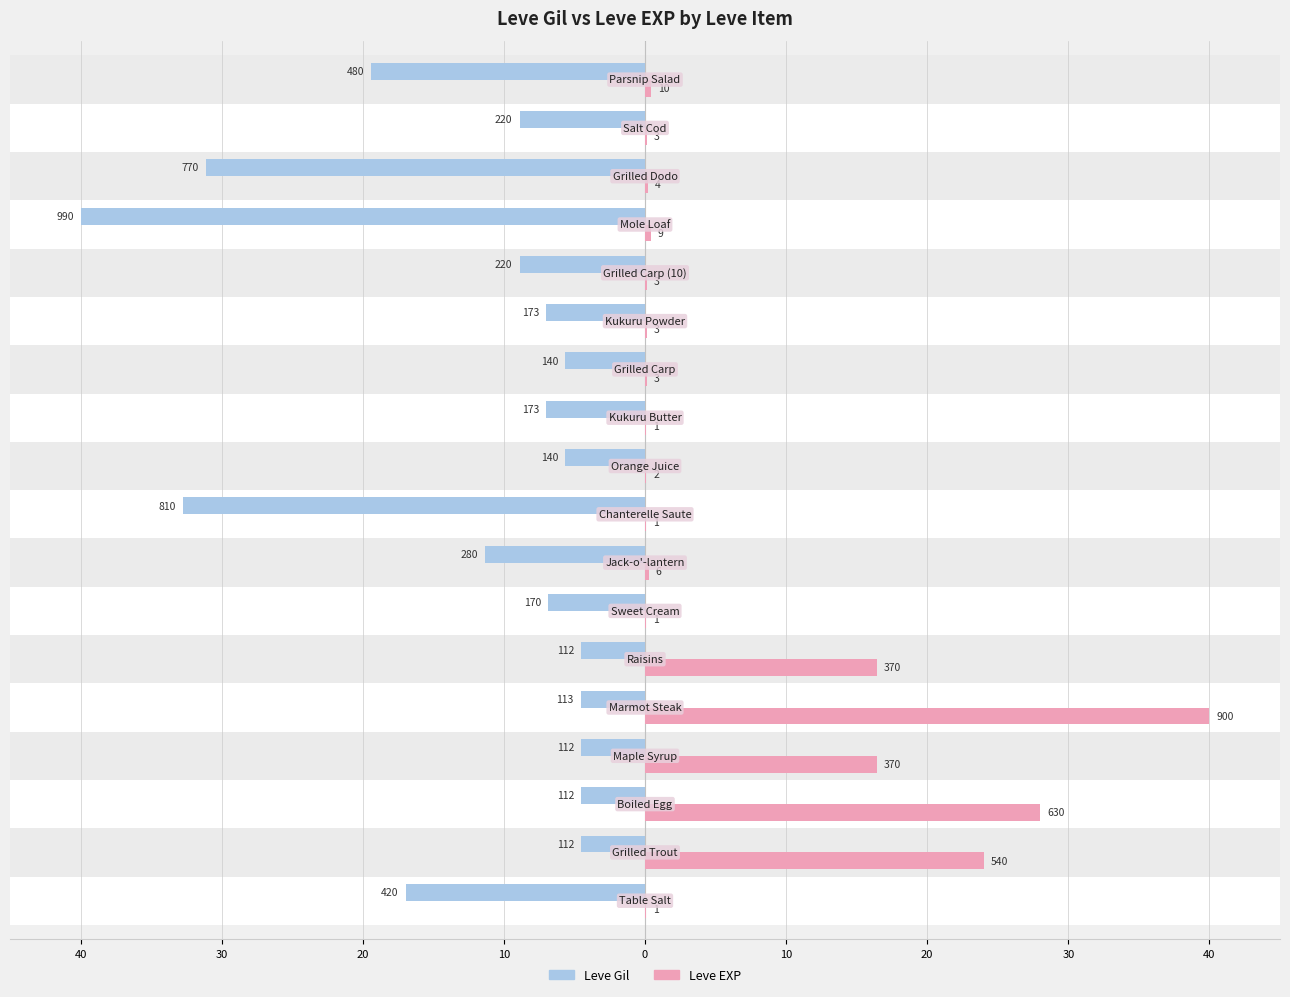

What is the difference between the maximum and minimum values in the Leve Gil series?

35.5